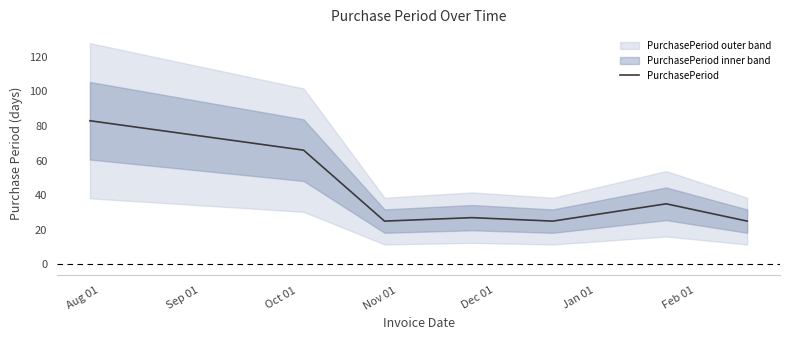

How many lines are shown in the chart?

1